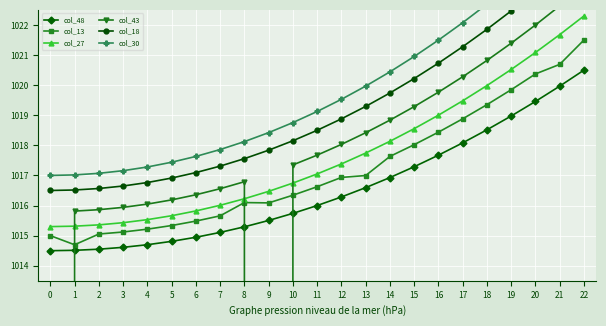

Is it true that col_13 equals 510.2 at 9?

False